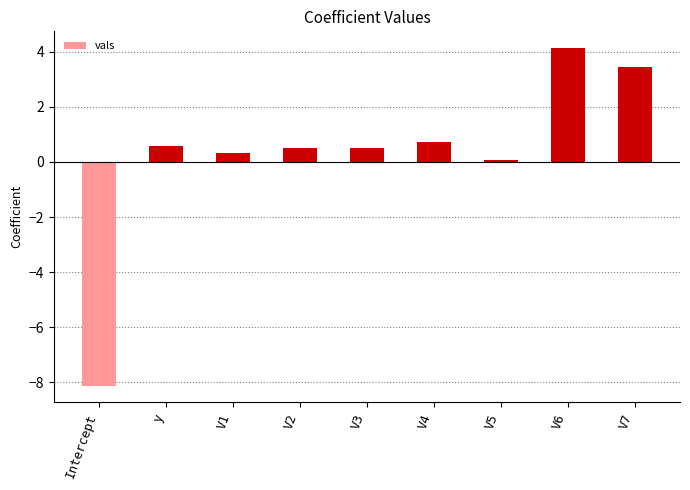

How many distinct data groups are displayed?

1